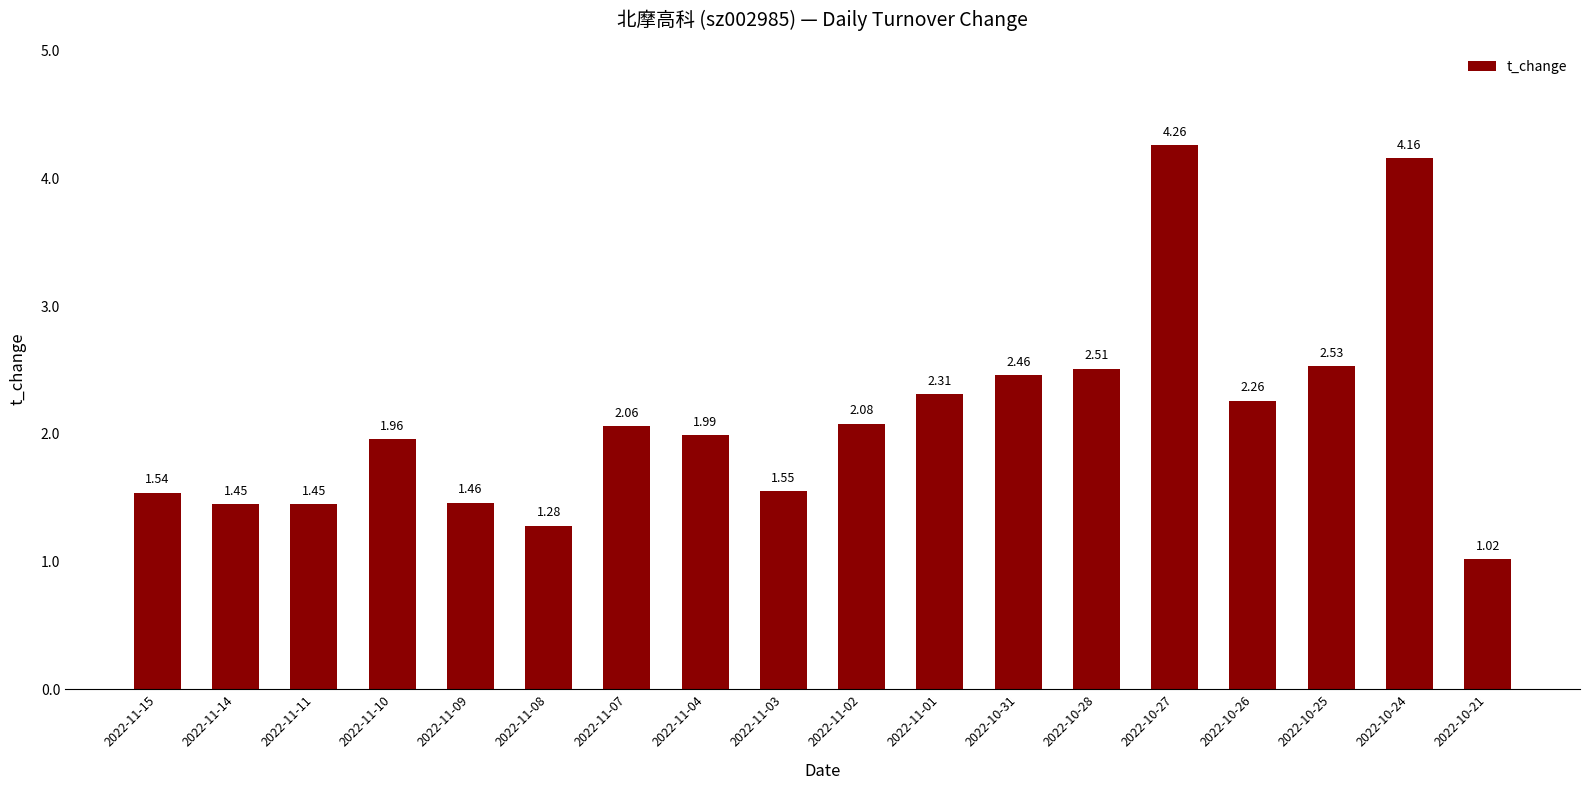

Does the chart contain stacked bars?

No